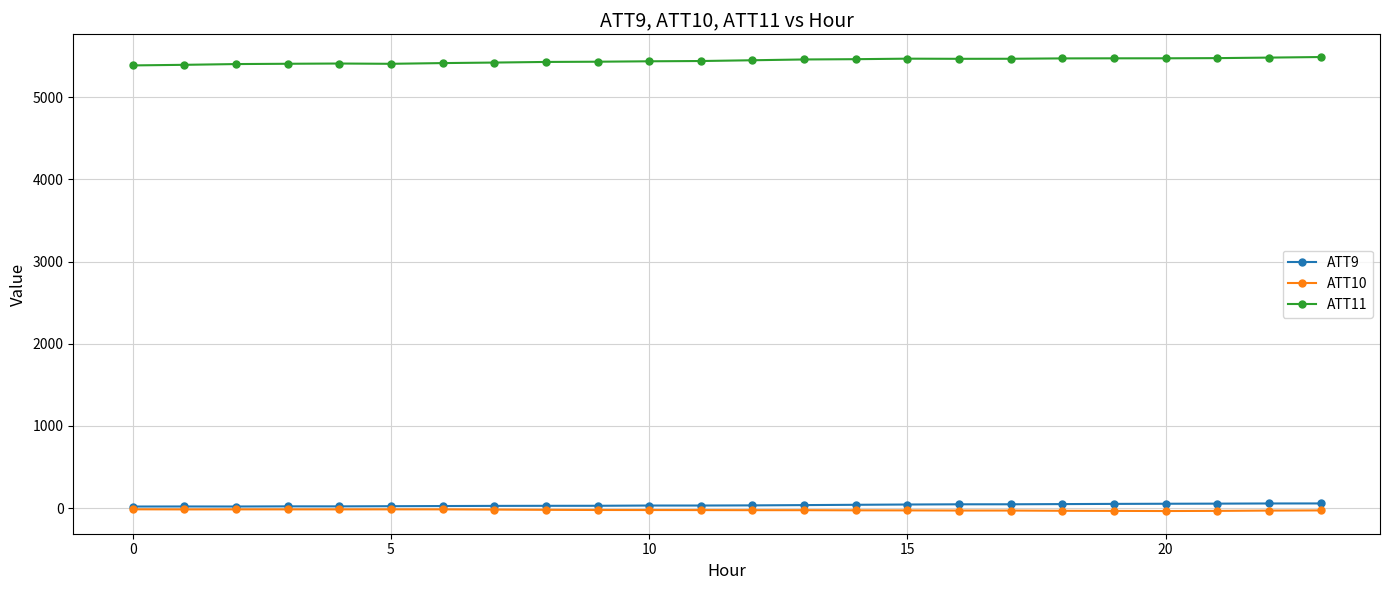

True or false: ATT9 has more than 0 points higher than both neighbors.

True